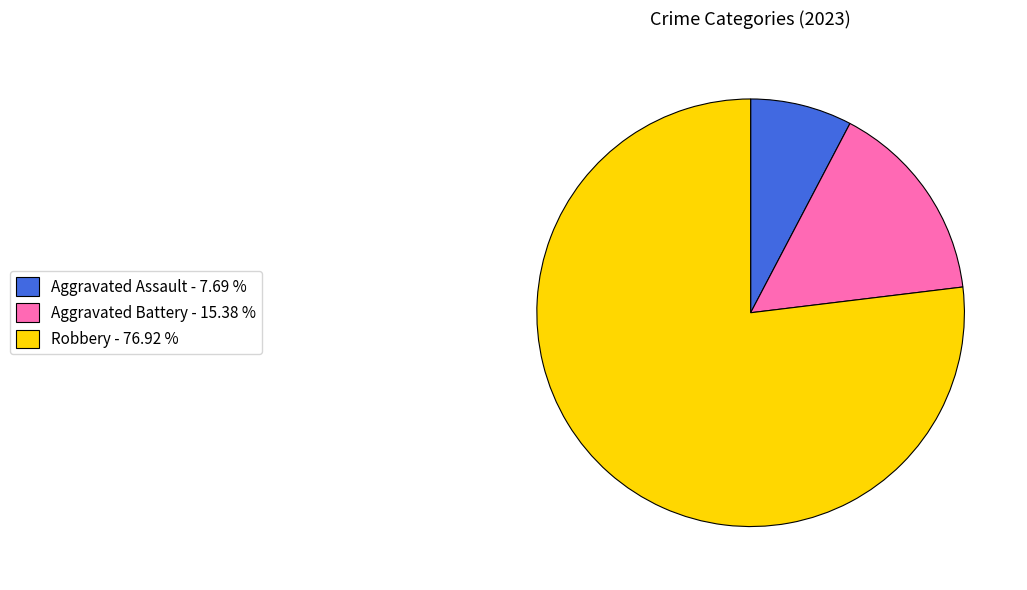

Which has a higher value, Aggravated Battery - 15.38 % or Robbery - 76.92 %?

Robbery - 76.92 %